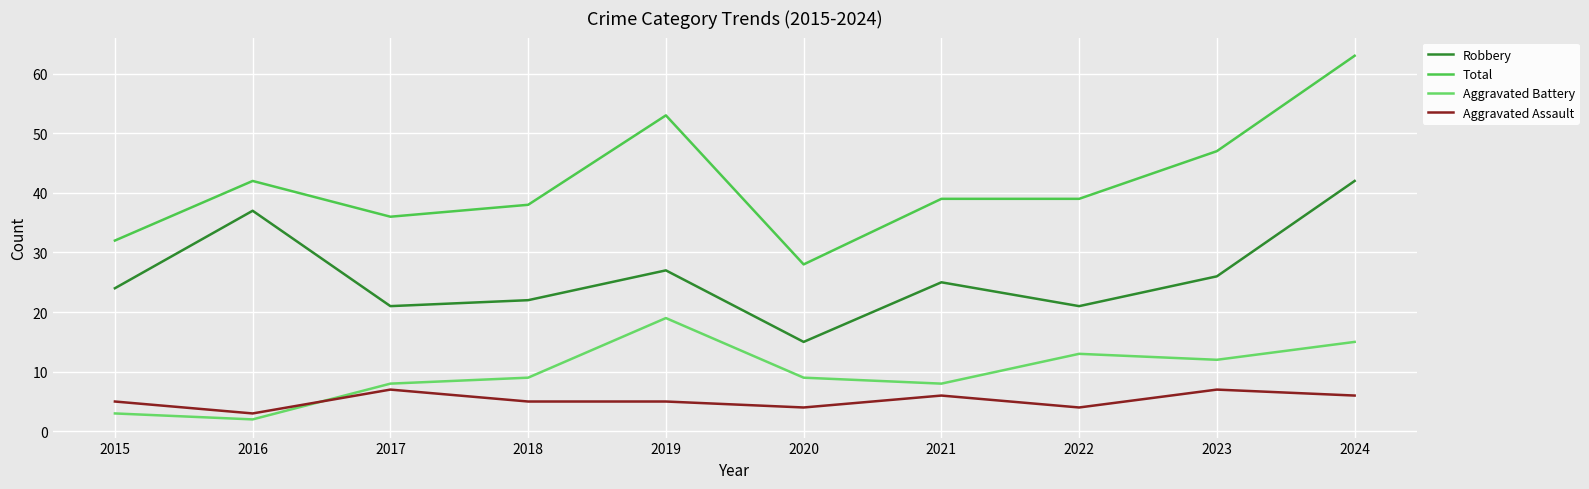

Reading left to right, what are all the values shown in this chart?

Robbery: 2015=24	2016=37	2017=21	2018=22	2019=27	2020=15	2021=25	2022=21	2023=26	2024=42
Total: 2015=32	2016=42	2017=36	2018=38	2019=53	2020=28	2021=39	2022=39	2023=47	2024=63
Aggravated Battery: 2015=3	2016=2	2017=8	2018=9	2019=19	2020=9	2021=8	2022=13	2023=12	2024=15
Aggravated Assault: 2015=5	2016=3	2017=7	2018=5	2019=5	2020=4	2021=6	2022=4	2023=7	2024=6